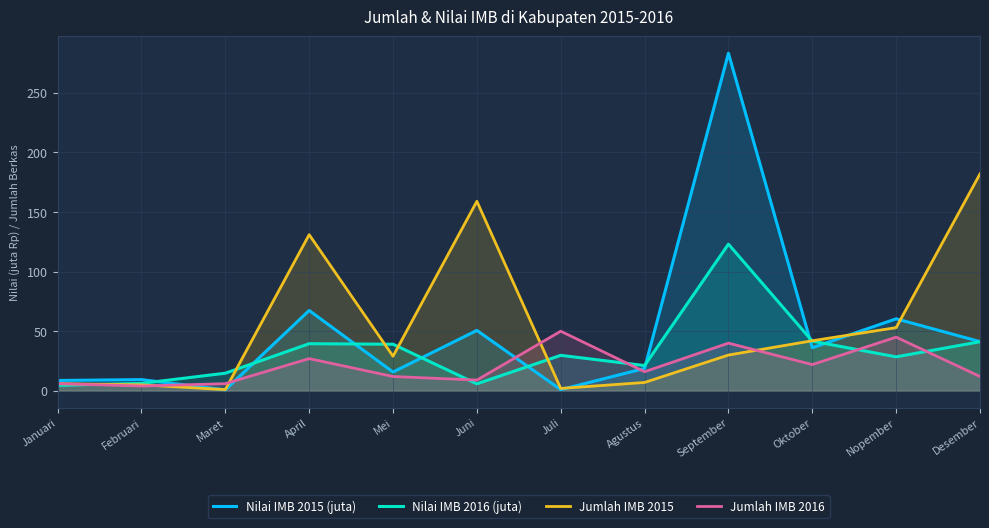

Where is Nilai IMB 2015 (juta) nearest to the value 141?

April